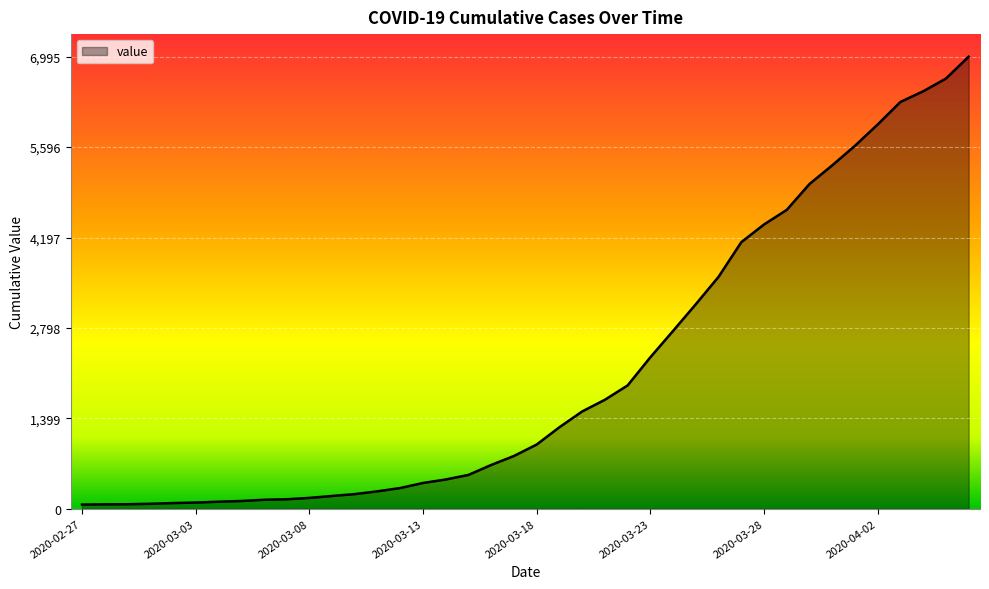

What is the maximum value shown in the chart?

6995